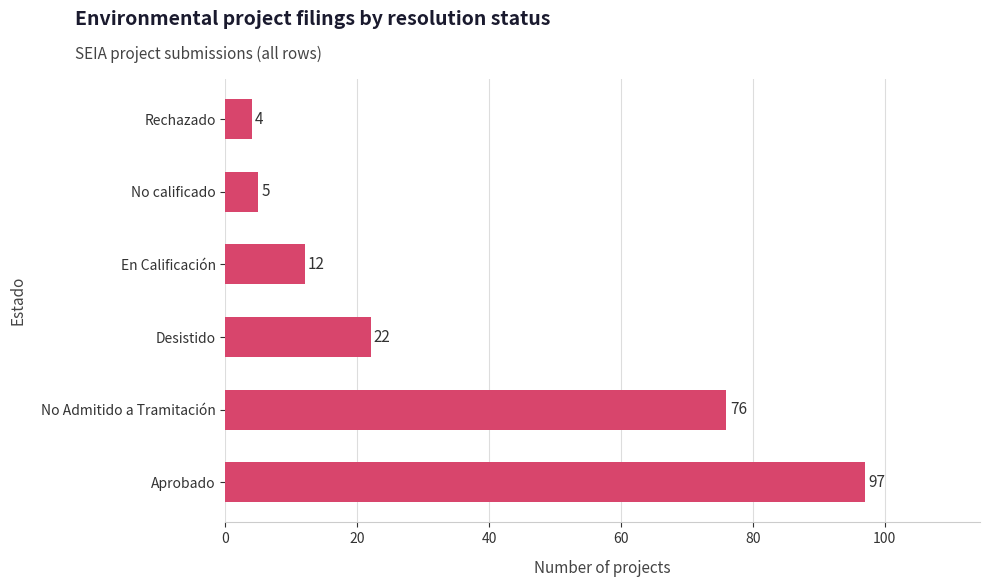

What is the difference between the maximum and second lowest values?

92